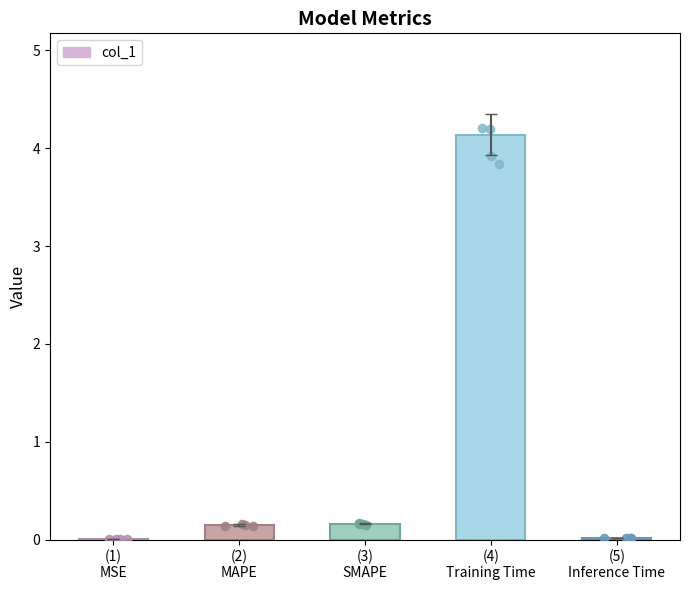

Between (2)
MAPE and (5)
Inference Time, which is larger?

(2)
MAPE